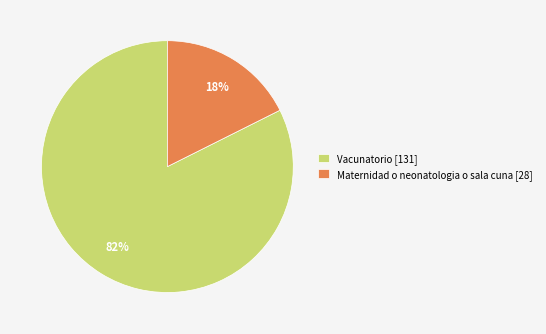

Which has a higher value, Vacunatorio or Maternidad o neonatologia o sala cuna?

Vacunatorio